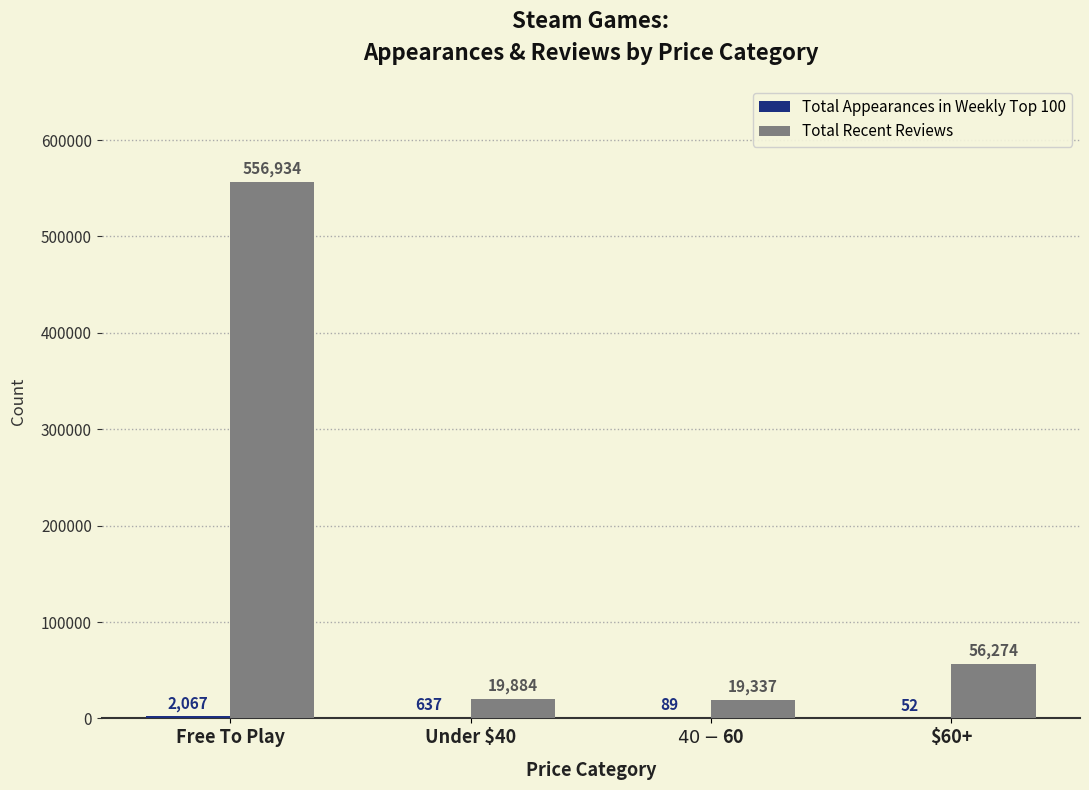

The Total Recent Reviews series shows 556934 at Free To Play. True or false?

True